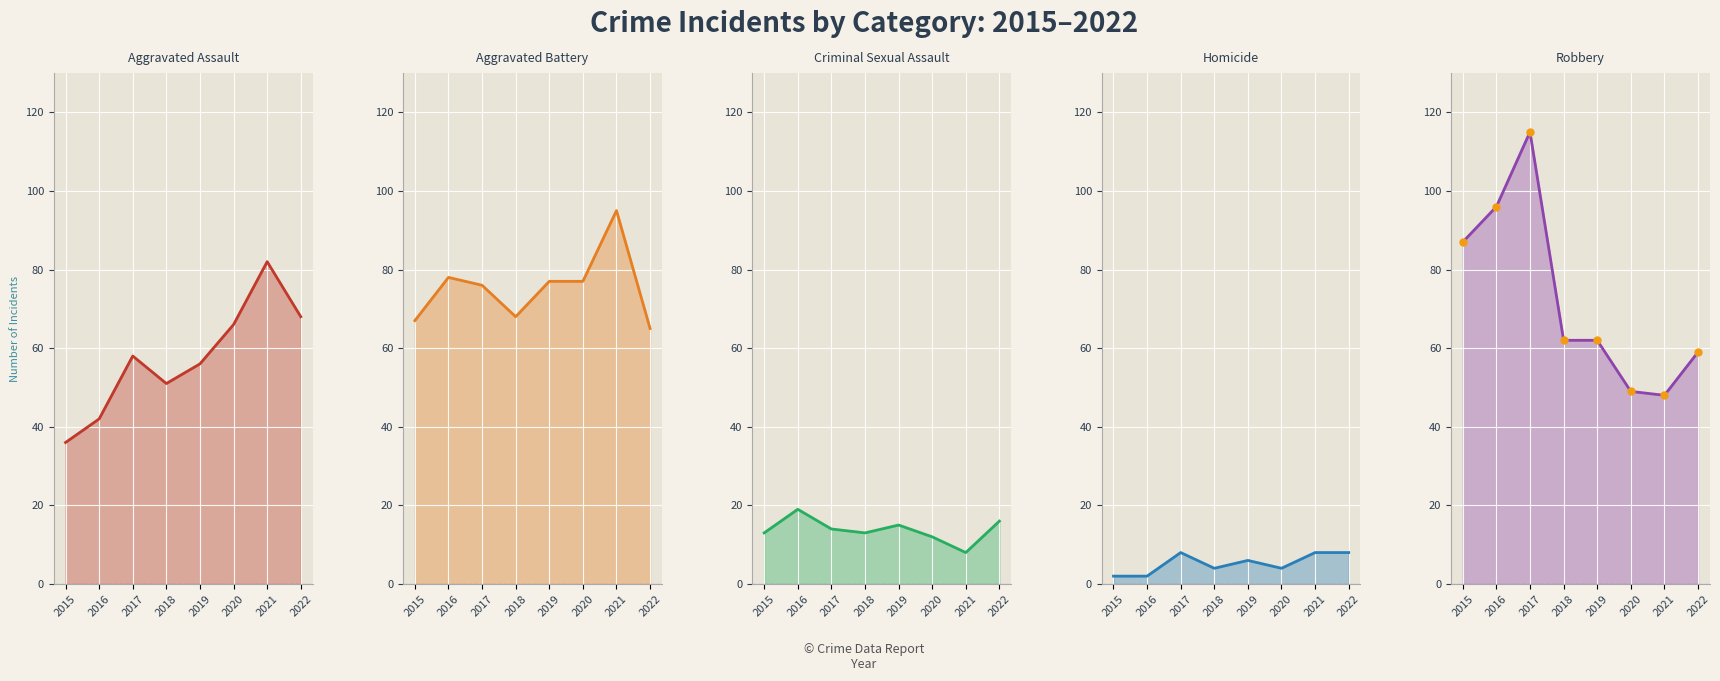

What is the sum of the Aggravated Assault values at 2020 and 2016?

108